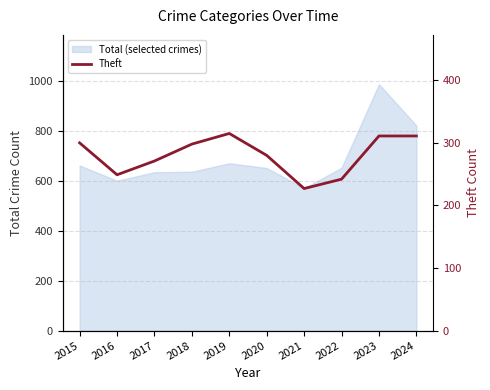

Between 2023 and 2024, which is larger?

2023